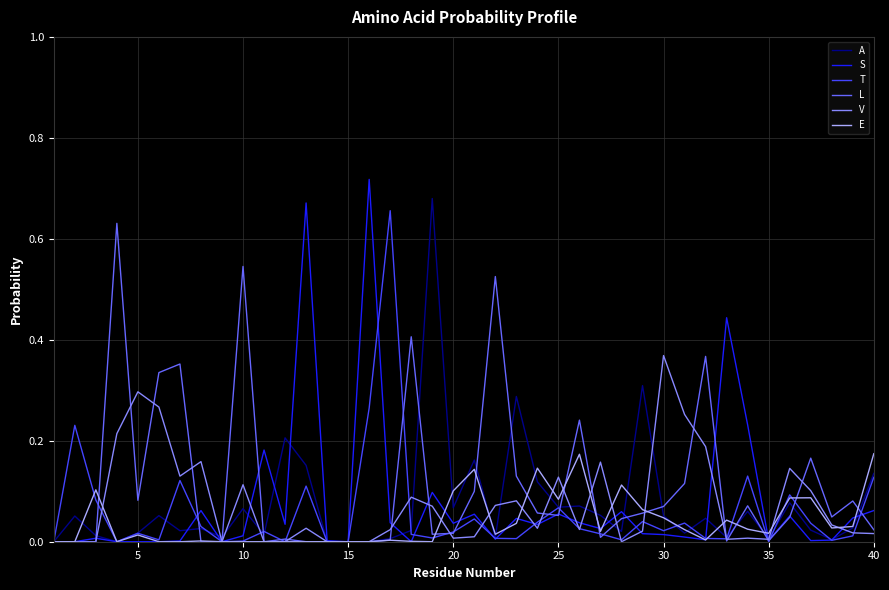

What are all the series names shown in the legend?

A, S, T, L, V, E